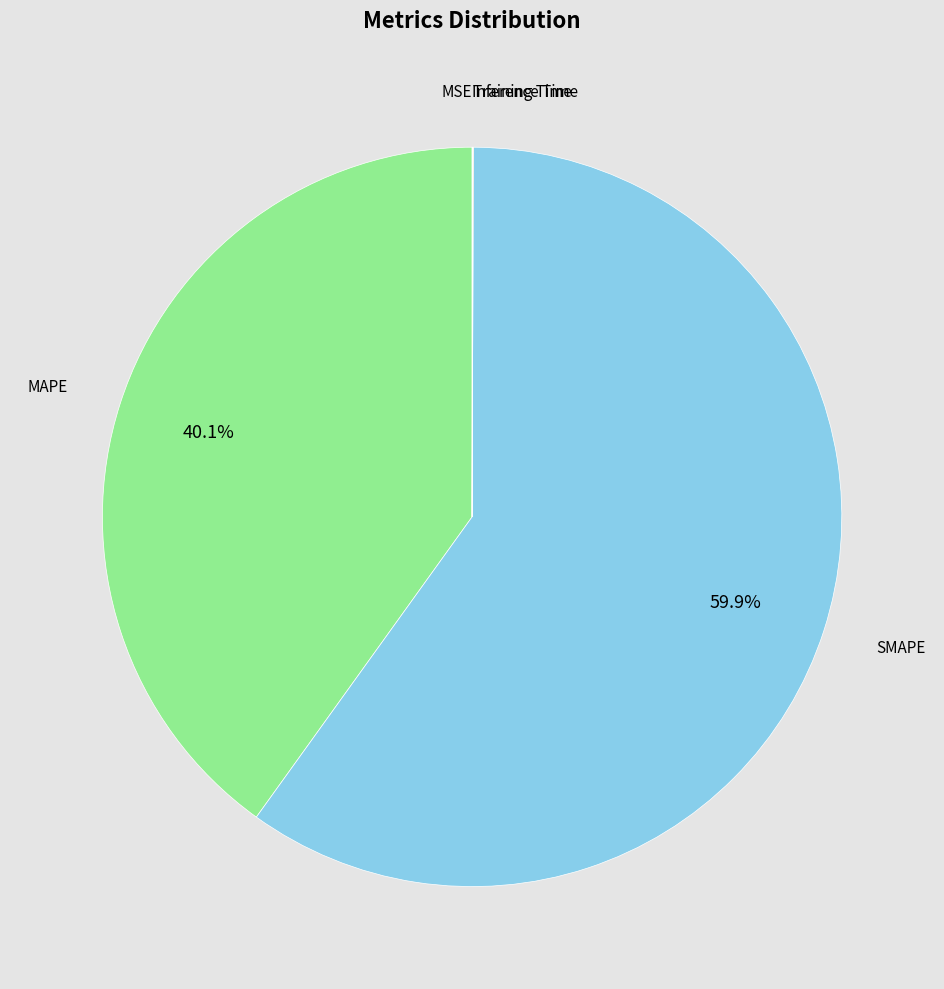

Is there a majority slice in this chart?

Yes